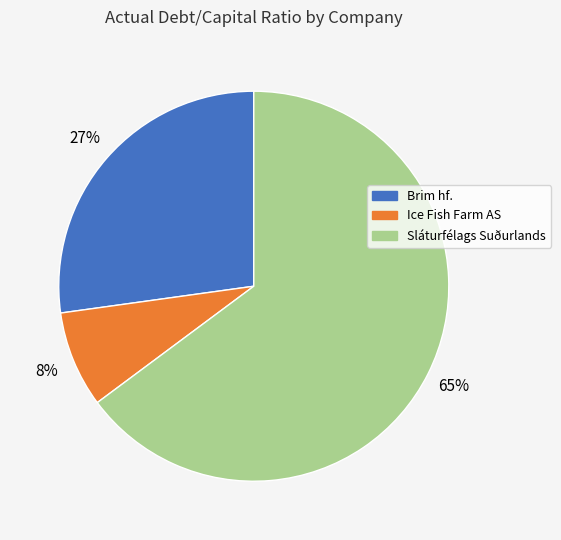

What percentage is the Ice Fish Farm AS slice, to the nearest percent?

8%